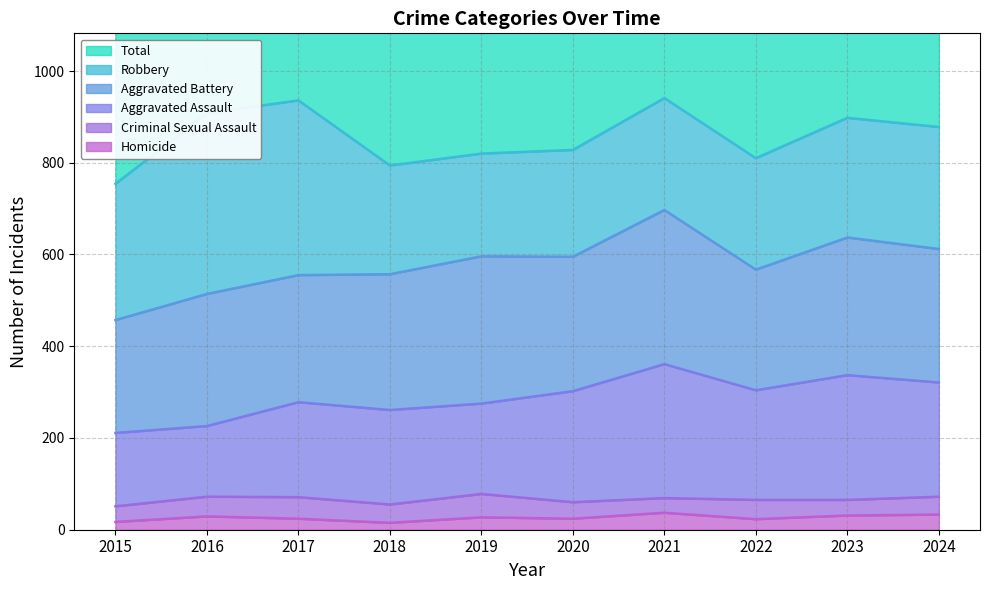

The value of Total at 2016 is 1816. True or false?

True